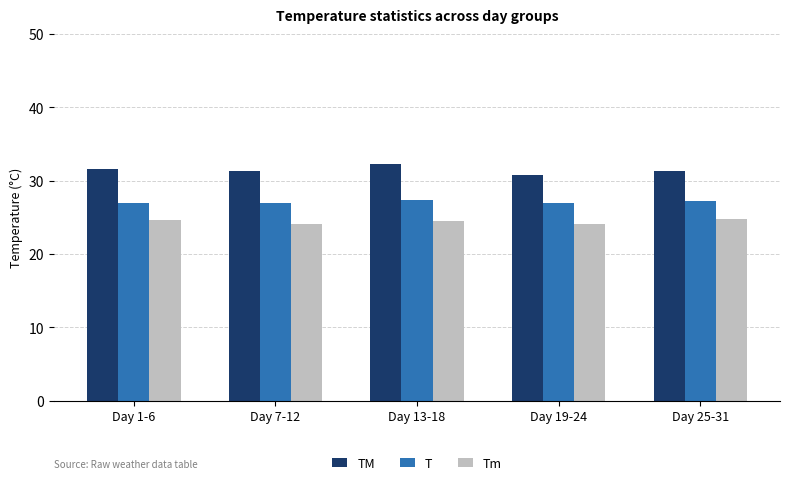

Count the number of categories in the chart.

5